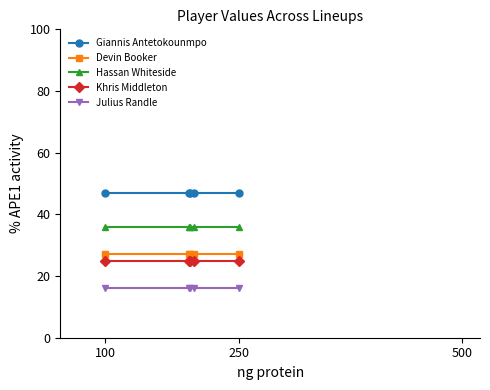

What are all the series names shown in the legend?

Giannis Antetokounmpo, Devin Booker, Hassan Whiteside, Khris Middleton, Julius Randle